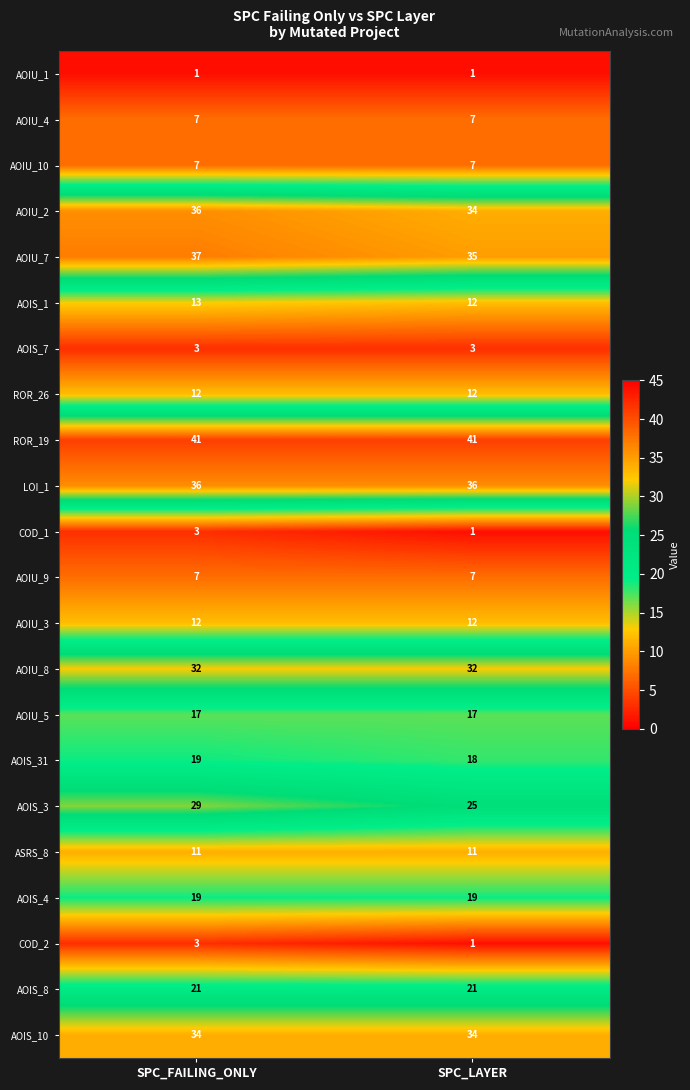

At how many categories does at least one series exceed 39?

2